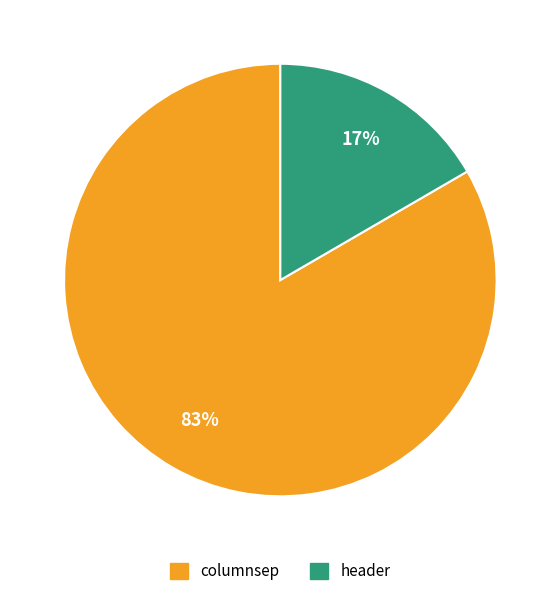

Which slice is the smallest?

header